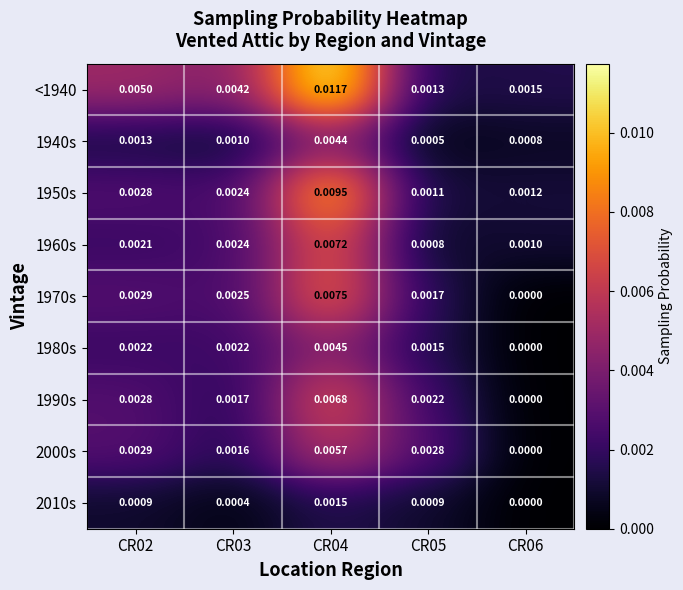

At how many categories does at least one series exceed 0?

5